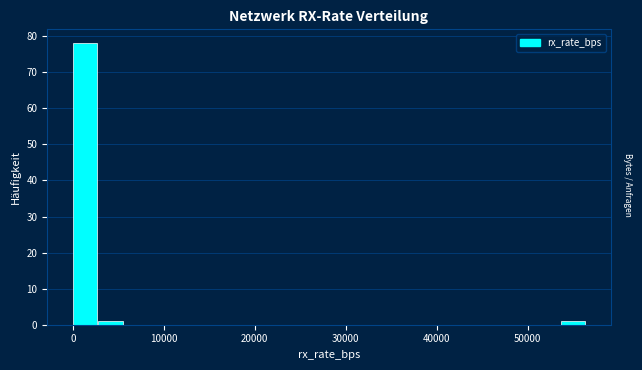

Around what value on the x-axis is the tallest bar? Give the approximate position of its centre, as read against the axis.

1000